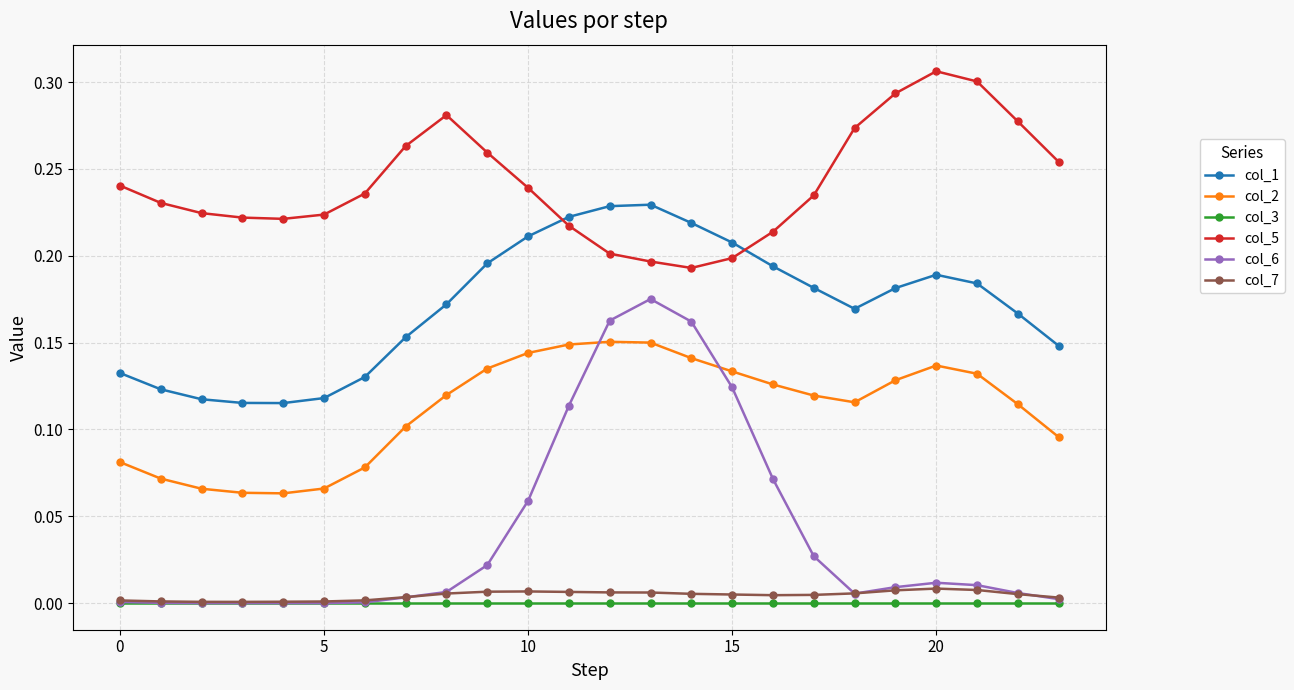

At how many categories does at least one series exceed 0?

24